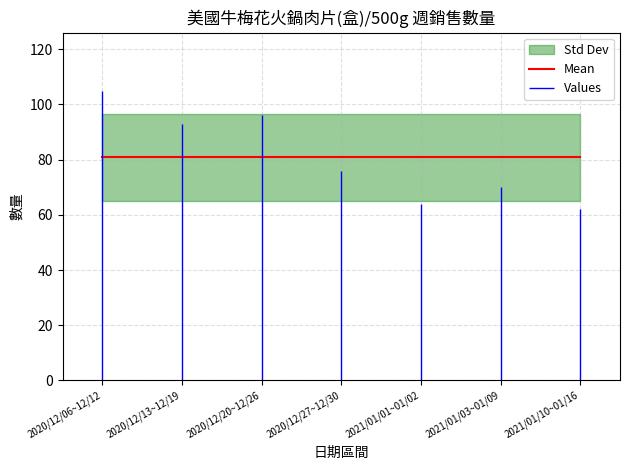

Approximately how many times larger is the value at 2021/01/10~01/16 compared to 2020/12/13~12/19?

0.7